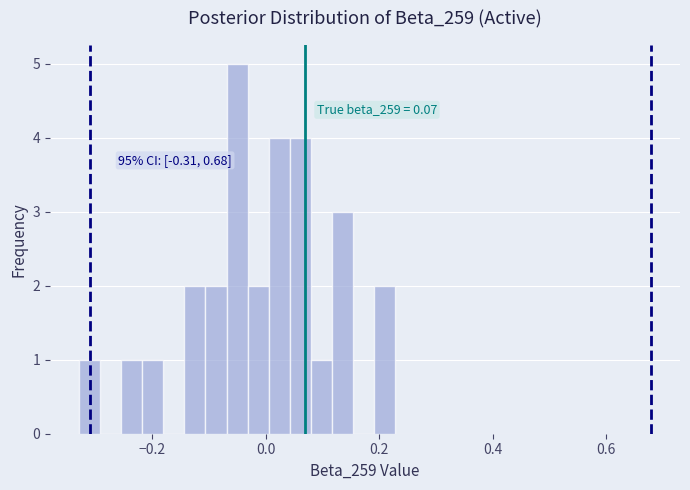

Read against the x-axis, roughly where is the centre of the tallest bar?

-0.06